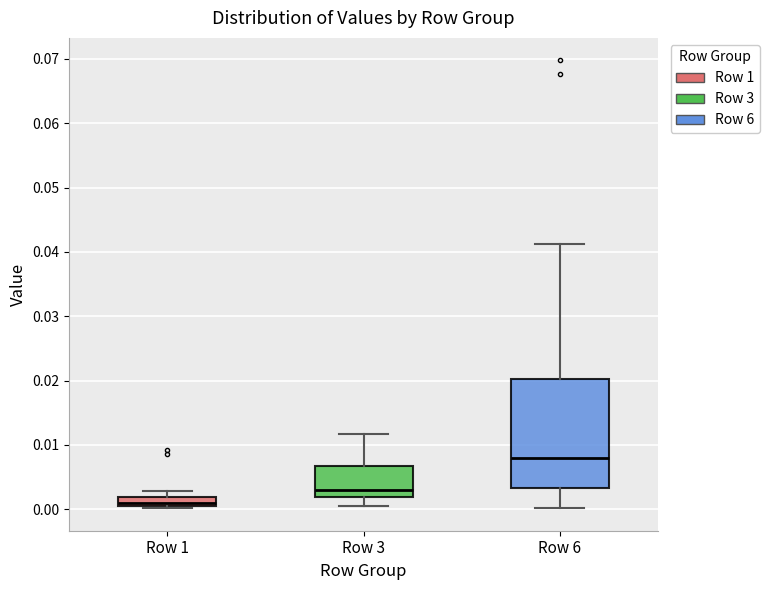

Where is the lower edge of the box for Row 6 on the y-axis? The values are not printed on the chart, so give them approximately, as read against the axis.

0.003